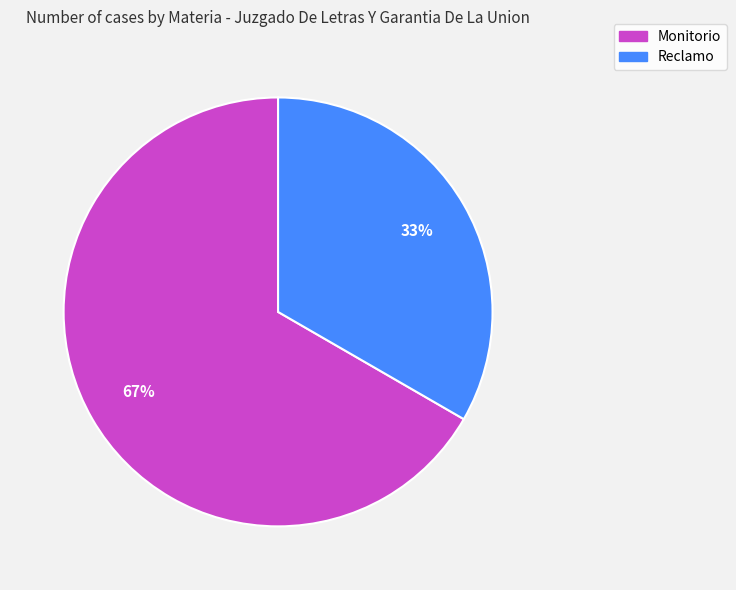

The Monitorio slice represents 67% of the pie. True or false?

True